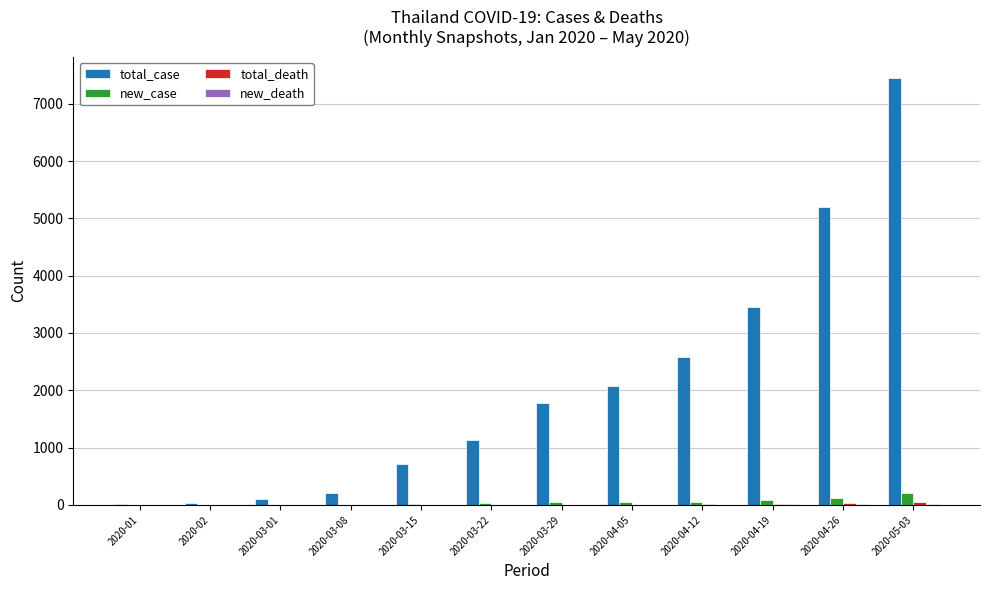

Which series changed the most between 2020-01 and 2020-05-03?

total_case